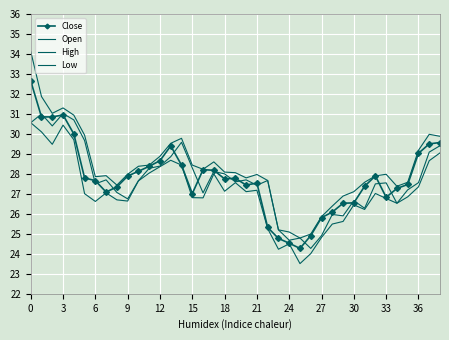

How many interior local valleys does the High series have?

7